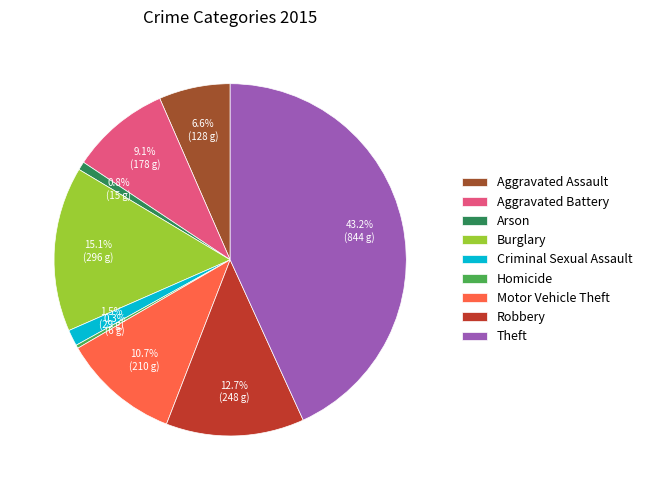

Is it true that Aggravated Assault is 7% of the pie?

True